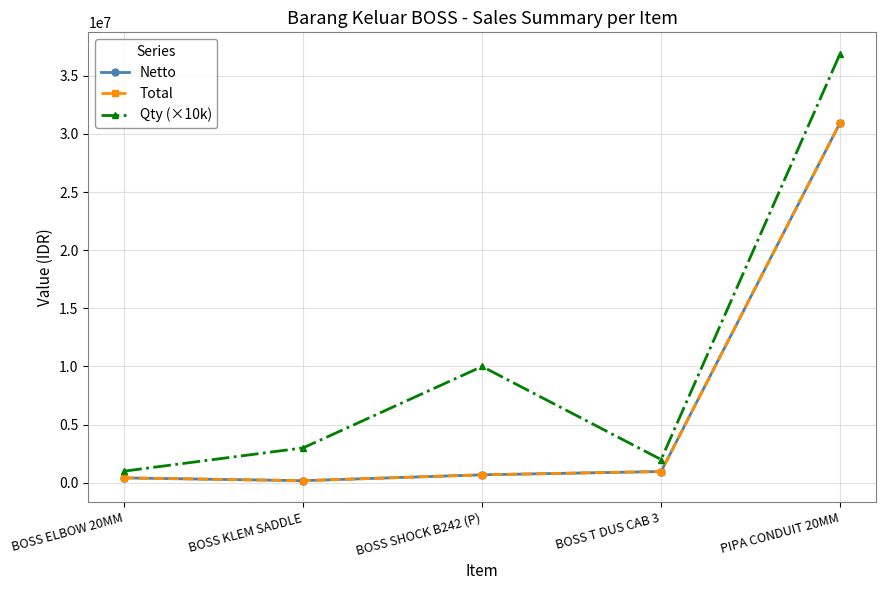

What is the label of the 3rd point from the right?

BOSS SHOCK B242 (P)